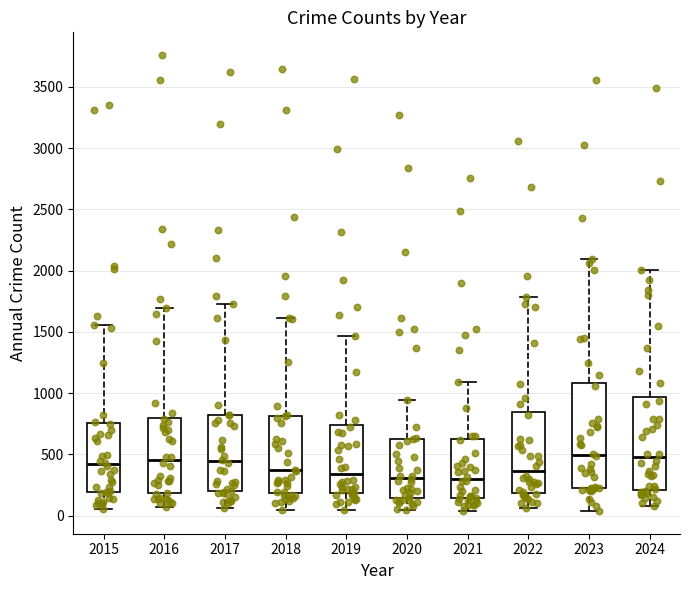

Where does the median line of the box at x = 2017 sit on the y-axis? The values are not printed on the chart, so give them approximately, as read against the axis.

450